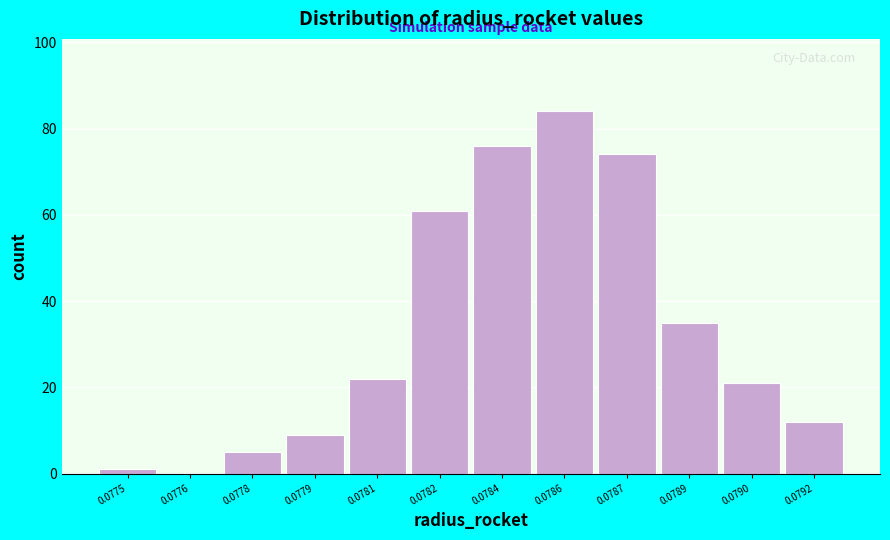

Reading right to left, transcribe all the data shown in this chart.

0.0792=12	0.0790=21	0.0789=35	0.0787=74	0.0786=84	0.0784=76	0.0782=61	0.0781=22	0.0779=9	0.0778=5	0.0776=0	0.0775=1